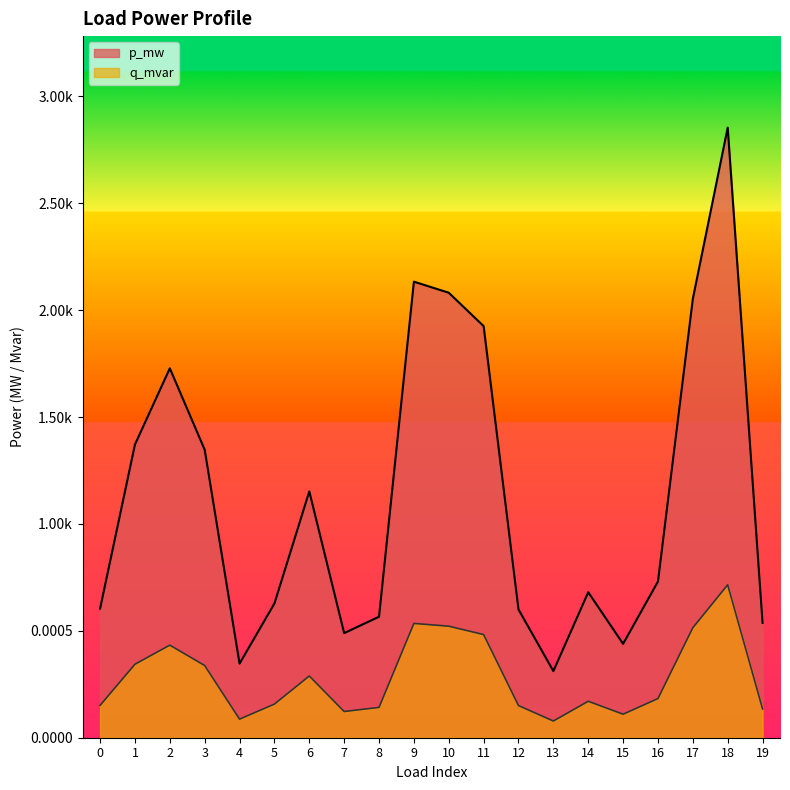

True or false: q_mvar has a value of 0.0 at 9.

False